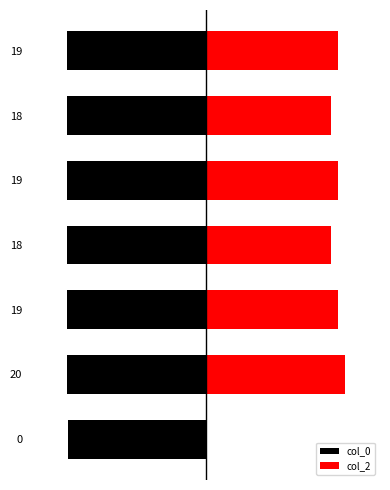

True or false: col_2 has a value of 50.3 at 18.

False